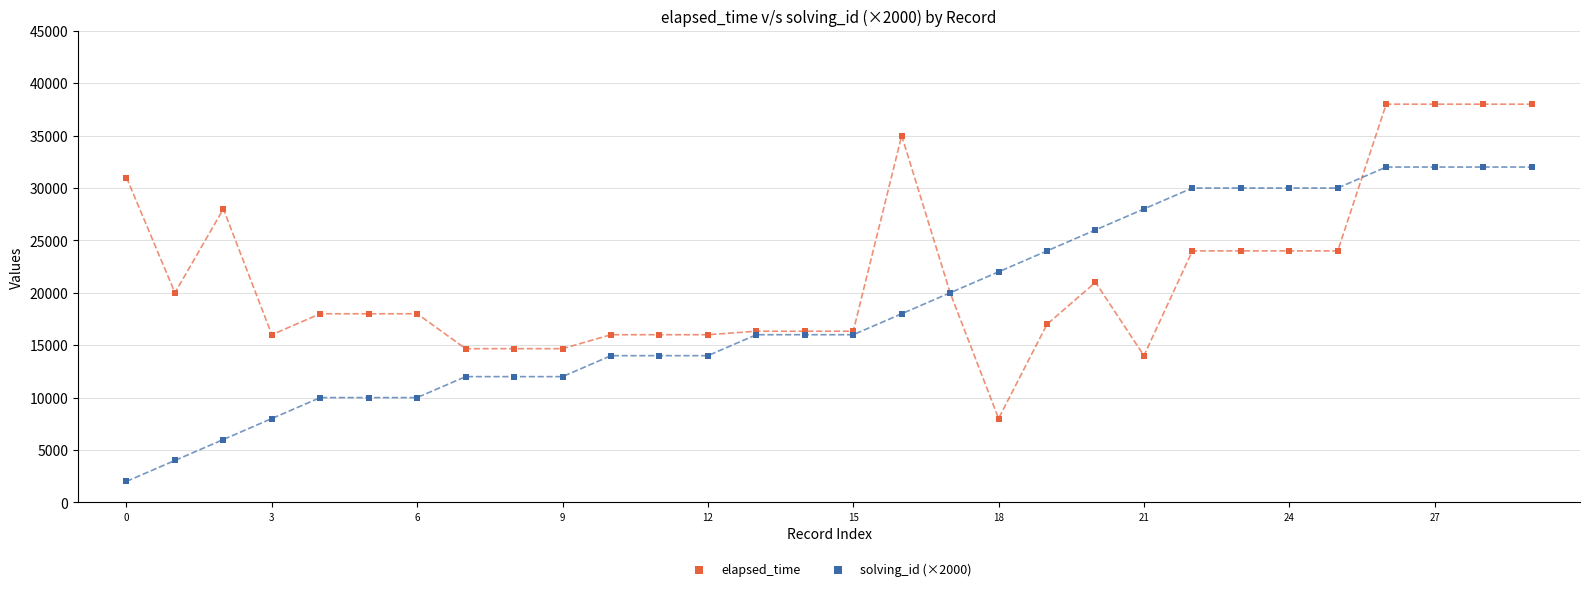

Which series reaches the maximum Y coordinate?

elapsed_time